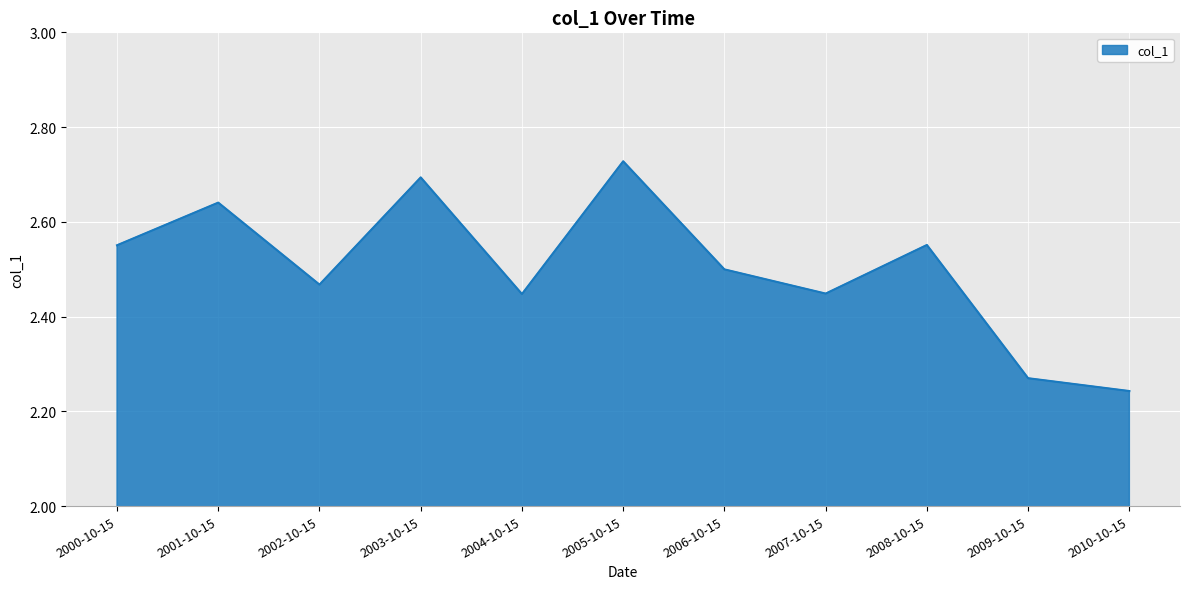

True or false: the data has more than 2 interior local peaks.

True